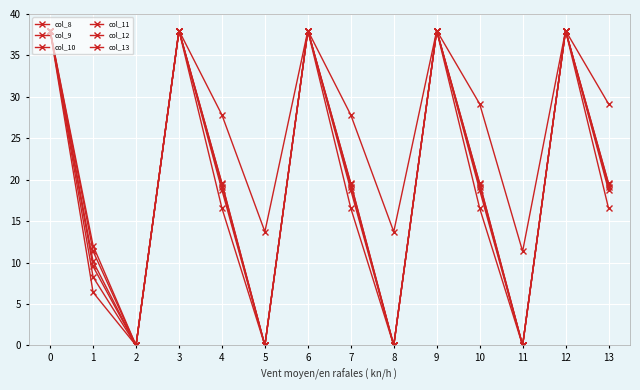

What is the value of the col_10 point at the 4th from the left?

38.0